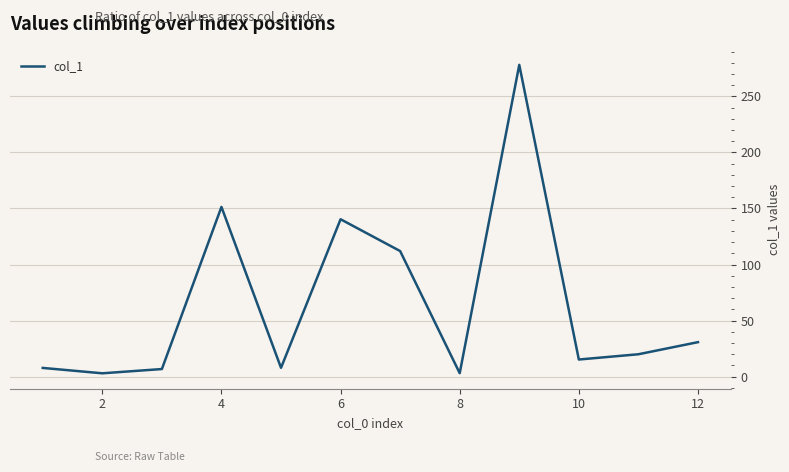

What is the maximum value shown in the chart?

278.2